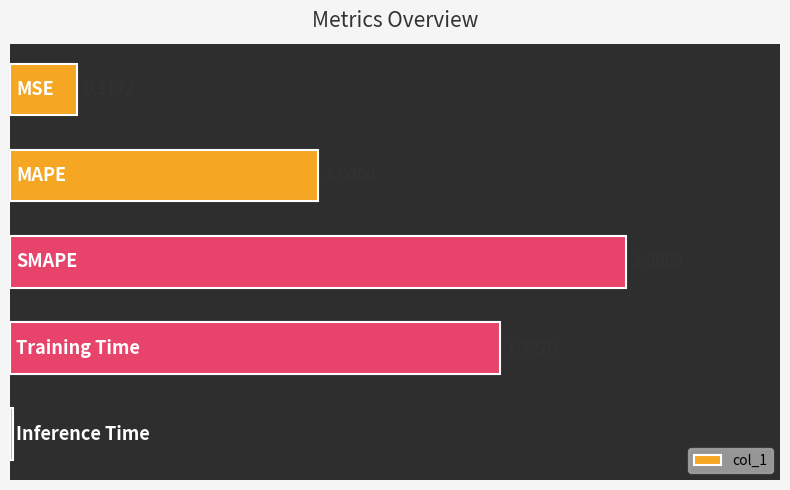

What is the average value?

1.0